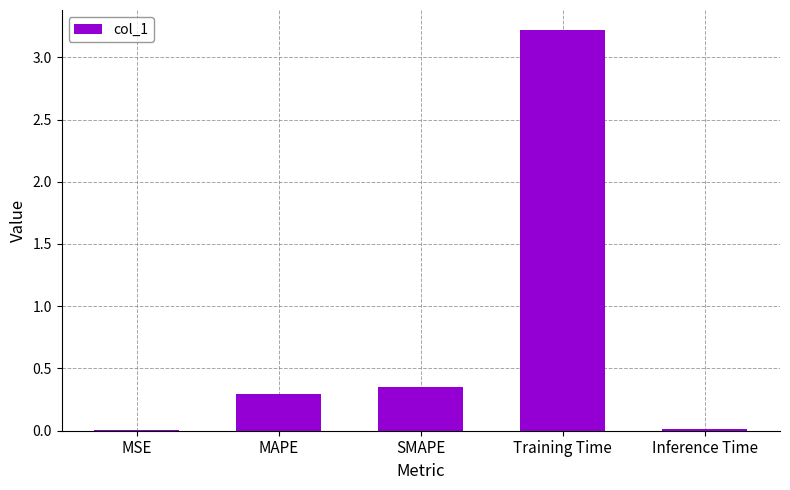

What is the maximum value shown in the chart?

3.2